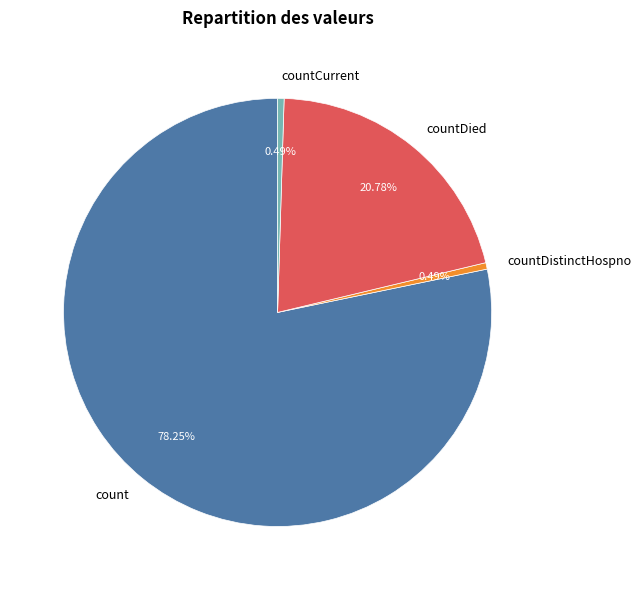

How many slices are in this pie chart?

4